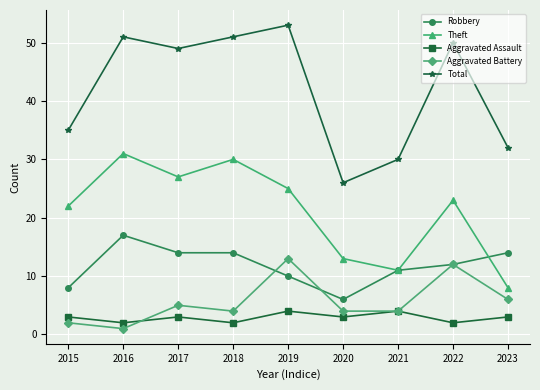

What is the value of the Aggravated Battery point at the 9th from the left?

6